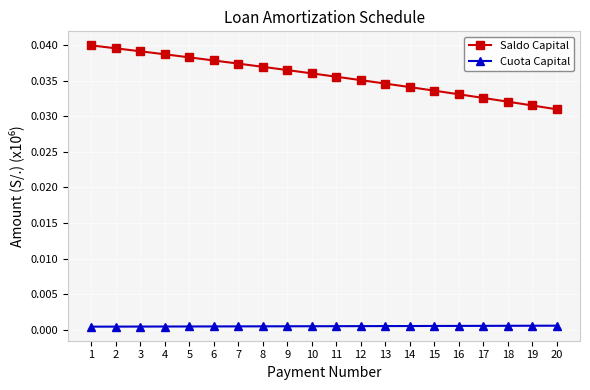

True or false: Saldo Capital and Cuota Capital intersect in this chart.

False